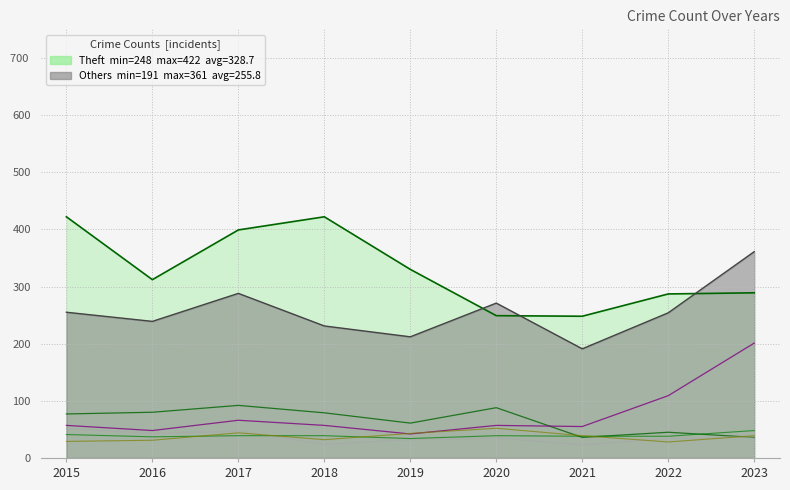

Count the number of data series in this chart.

5